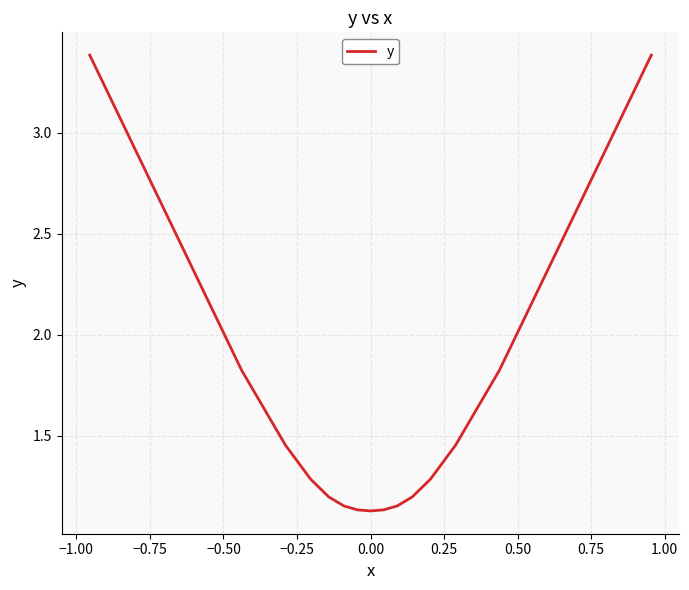

What is the difference between the maximum and second lowest values?

2.3